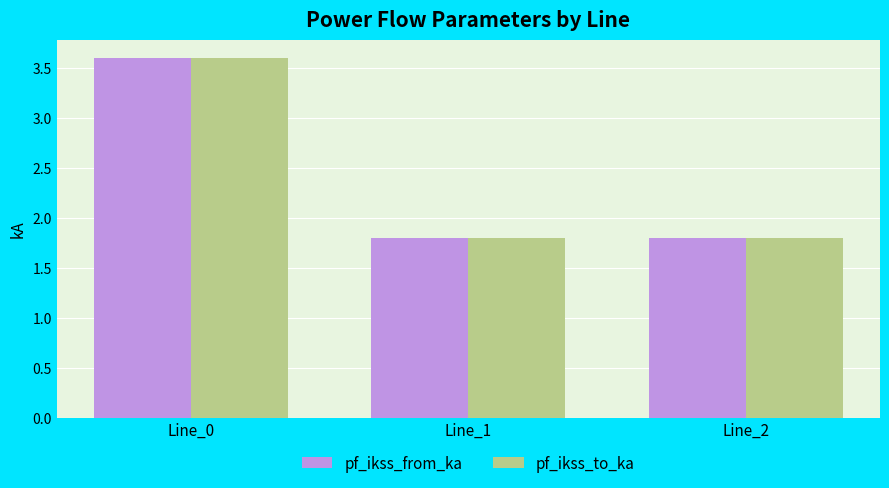

How many distinct data groups are displayed?

2